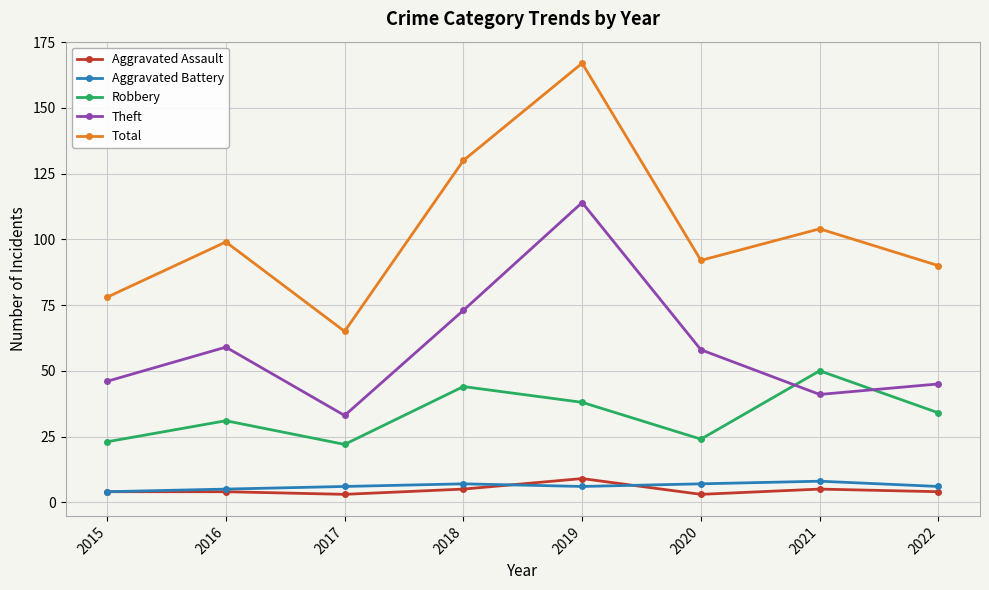

How many categories are shown in the chart?

8